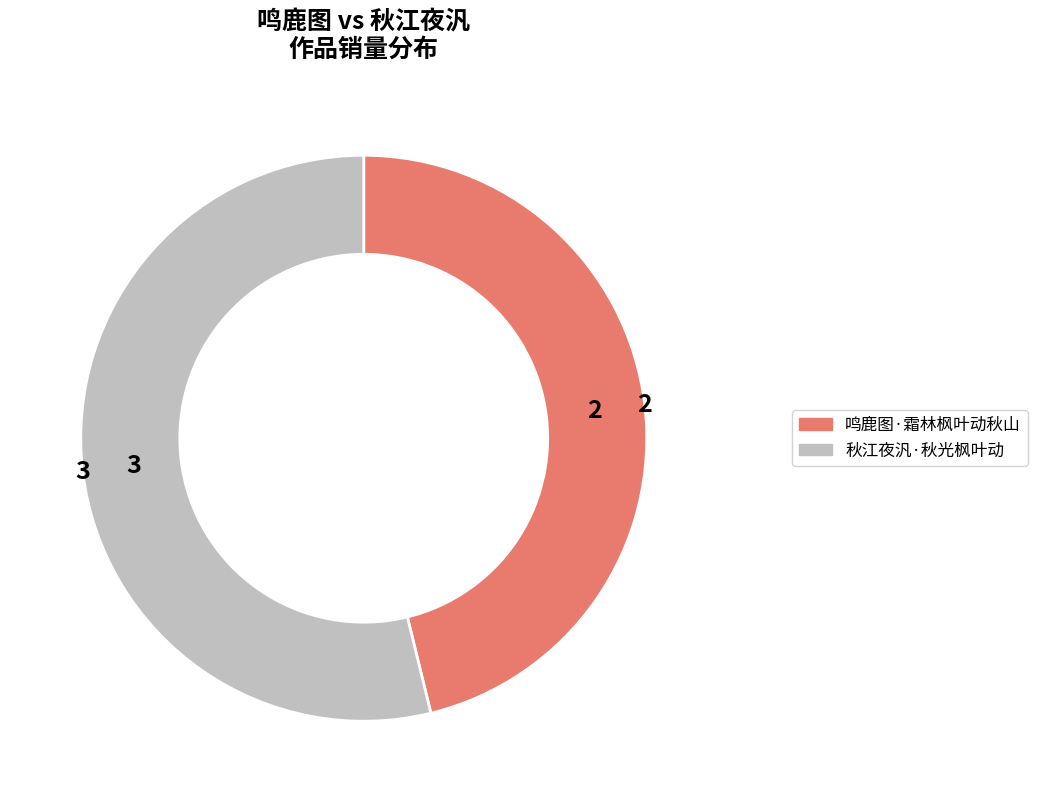

Do 秋江夜汎·秋光枫叶动 and 鸣鹿图·霜林枫叶动秋山 together represent more than half of the pie?

Yes